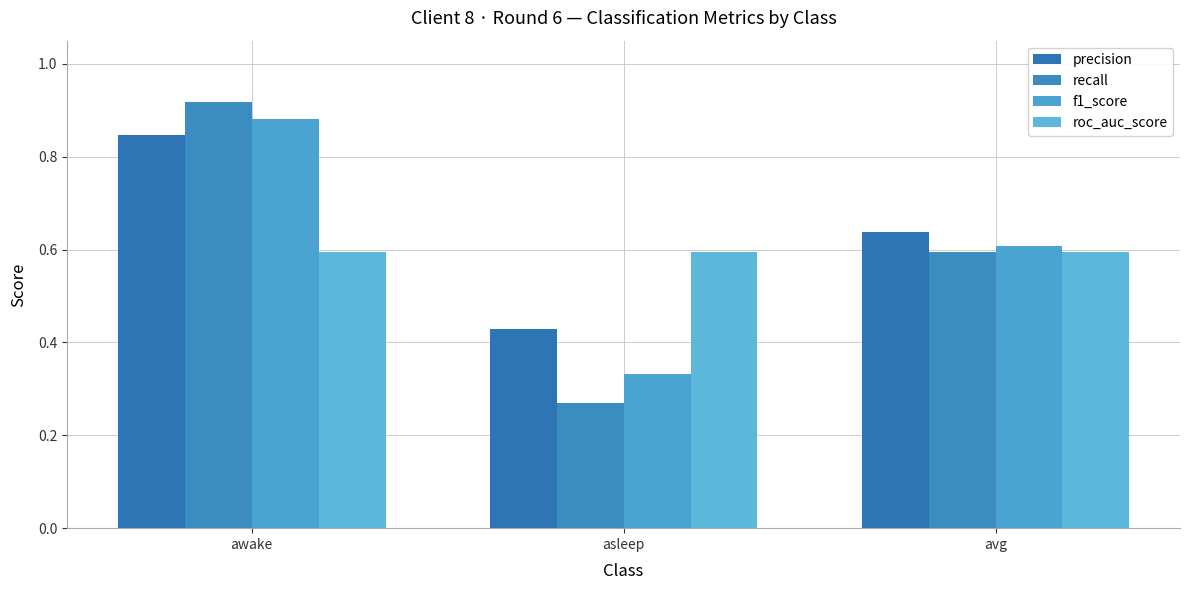

What is the label of the 2nd bar from the left?

asleep